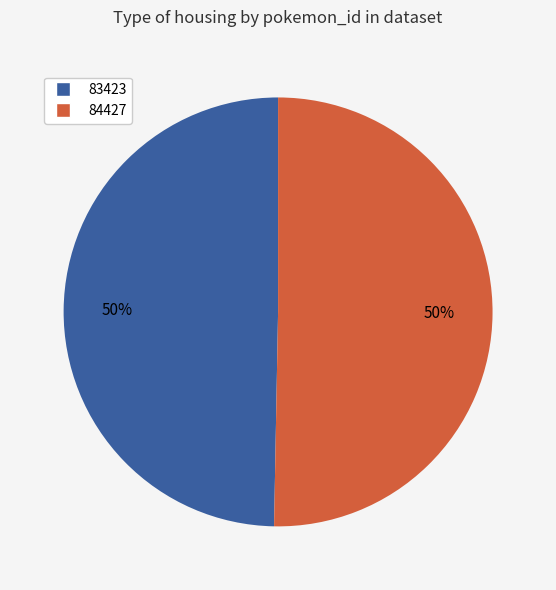

To the nearest percent, what percentage of the pie is 83423?

50%